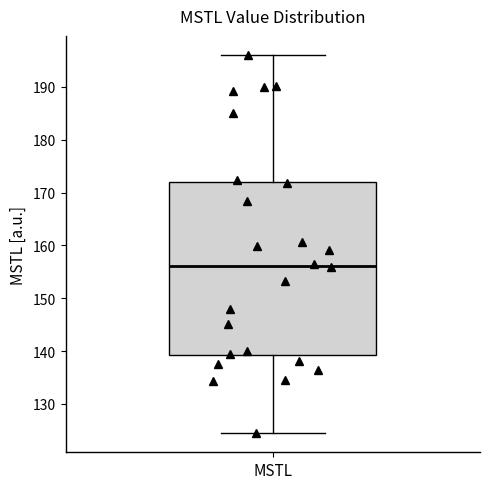

Where does the upper whisker of the box for MSTL end on the y-axis? The values are not printed on the chart, so give them approximately, as read against the axis.

196